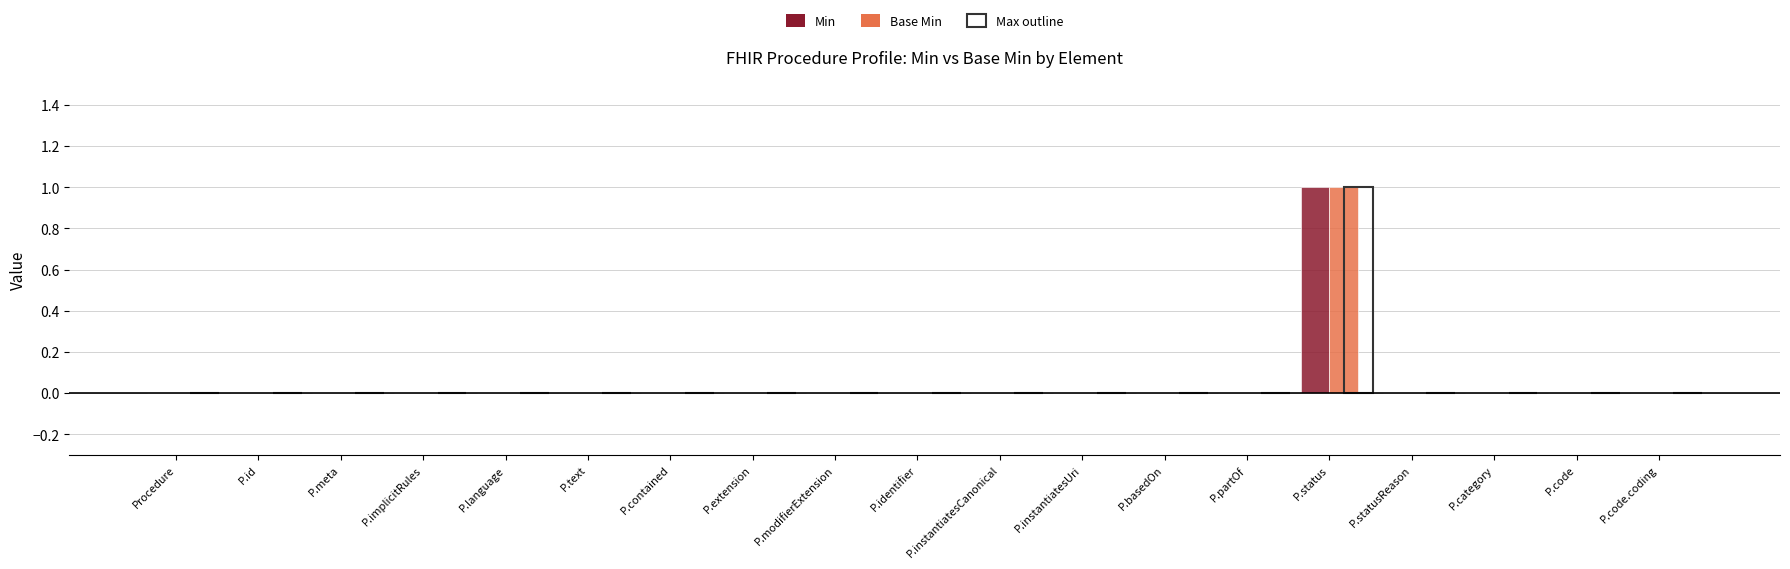

Reading right to left, extract all data points from this chart.

Min: P.code.coding=0	P.code=0	P.category=0	P.statusReason=0	P.status=1	P.partOf=0	P.basedOn=0	P.instantiatesUri=0	P.instantiatesCanonical=0	P.identifier=0	P.modifierExtension=0	P.extension=0	P.contained=0	P.text=0	P.language=0	P.implicitRules=0	P.meta=0	P.id=0	Procedure=0
Base Min: P.code.coding=0	P.code=0	P.category=0	P.statusReason=0	P.status=1	P.partOf=0	P.basedOn=0	P.instantiatesUri=0	P.instantiatesCanonical=0	P.identifier=0	P.modifierExtension=0	P.extension=0	P.contained=0	P.text=0	P.language=0	P.implicitRules=0	P.meta=0	P.id=0	Procedure=0